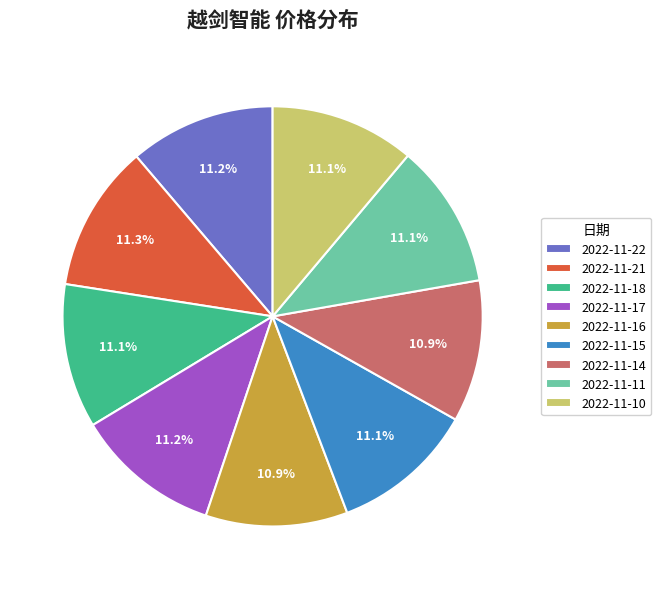

Is 2022-11-21 the majority of the pie?

No